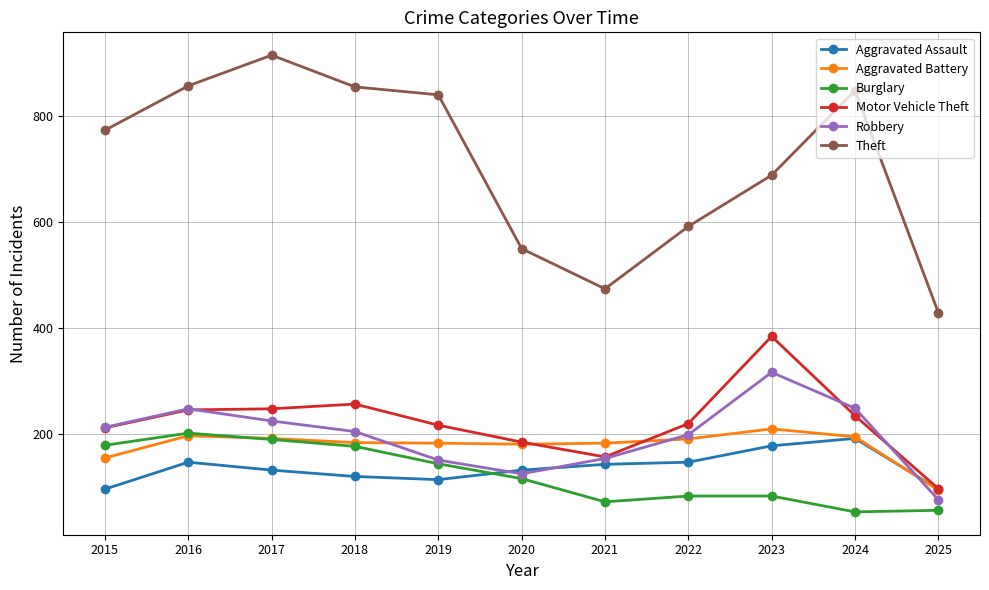

Between 2017 and 2020, which series saw the biggest shift?

Theft